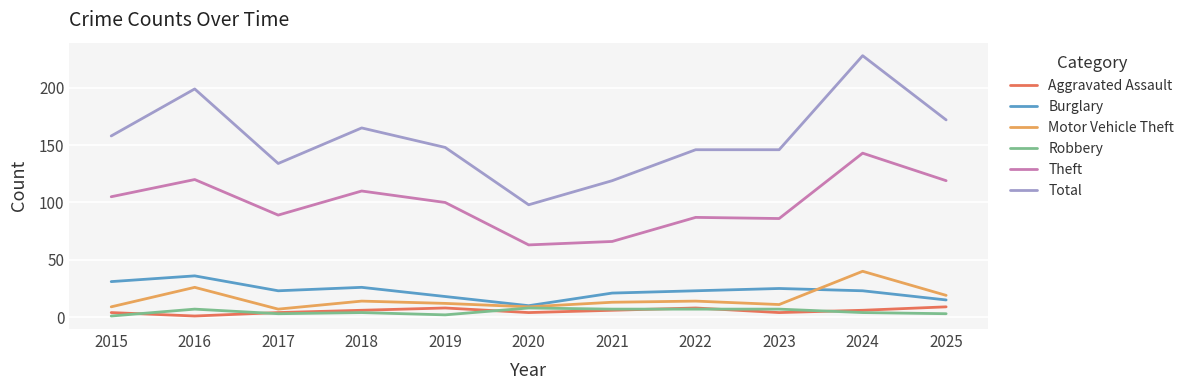

Which label corresponds to the largest value in the chart?

2024